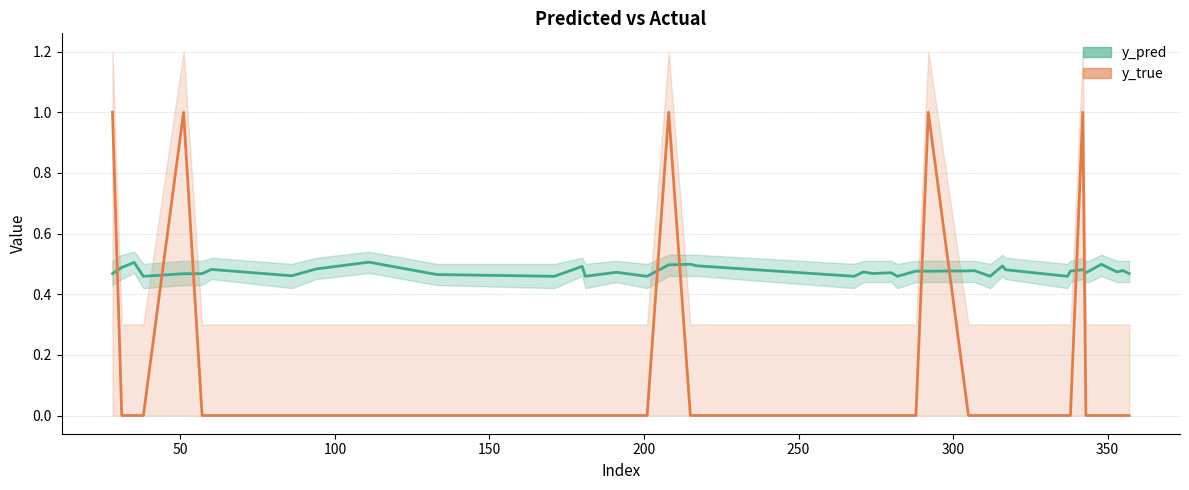

Is it true that y_pred equals 0.6 at 33?

False